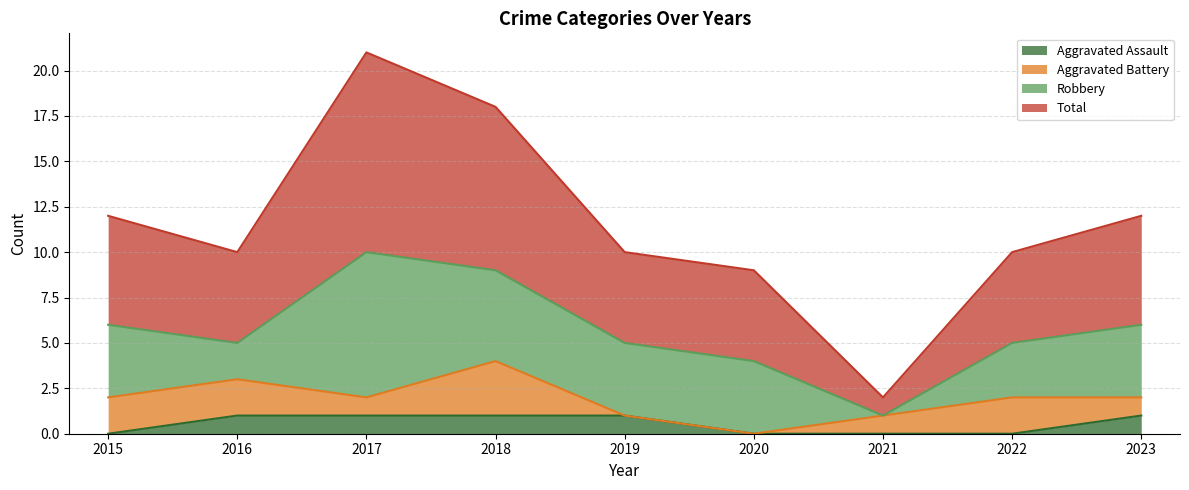

Is the value of Total at 2017 greater than the value of Aggravated Assault at 2022?

Yes